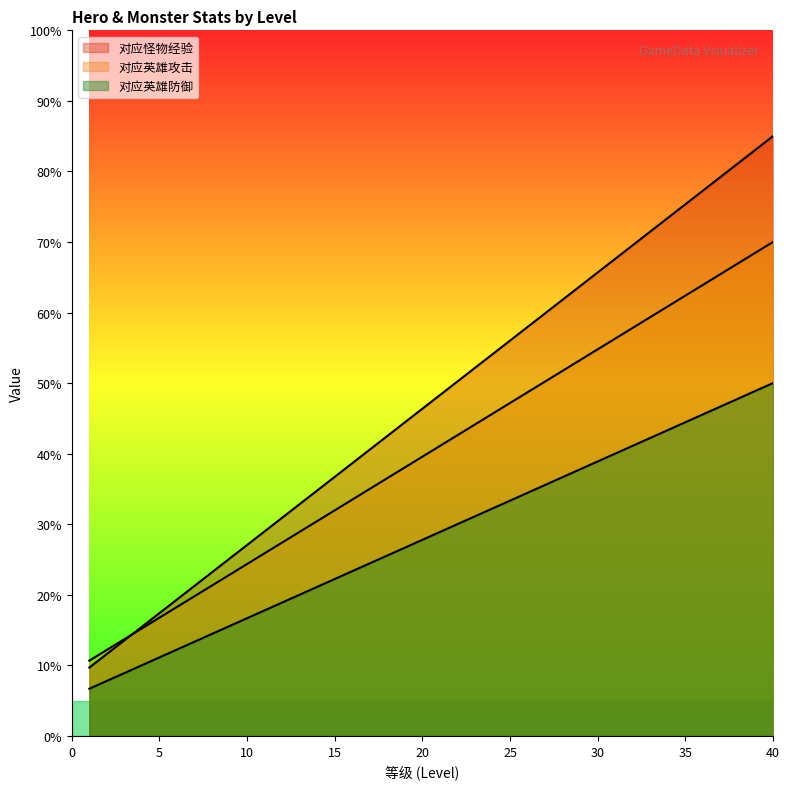

Does the chart display data point markers on the line(s)?

No